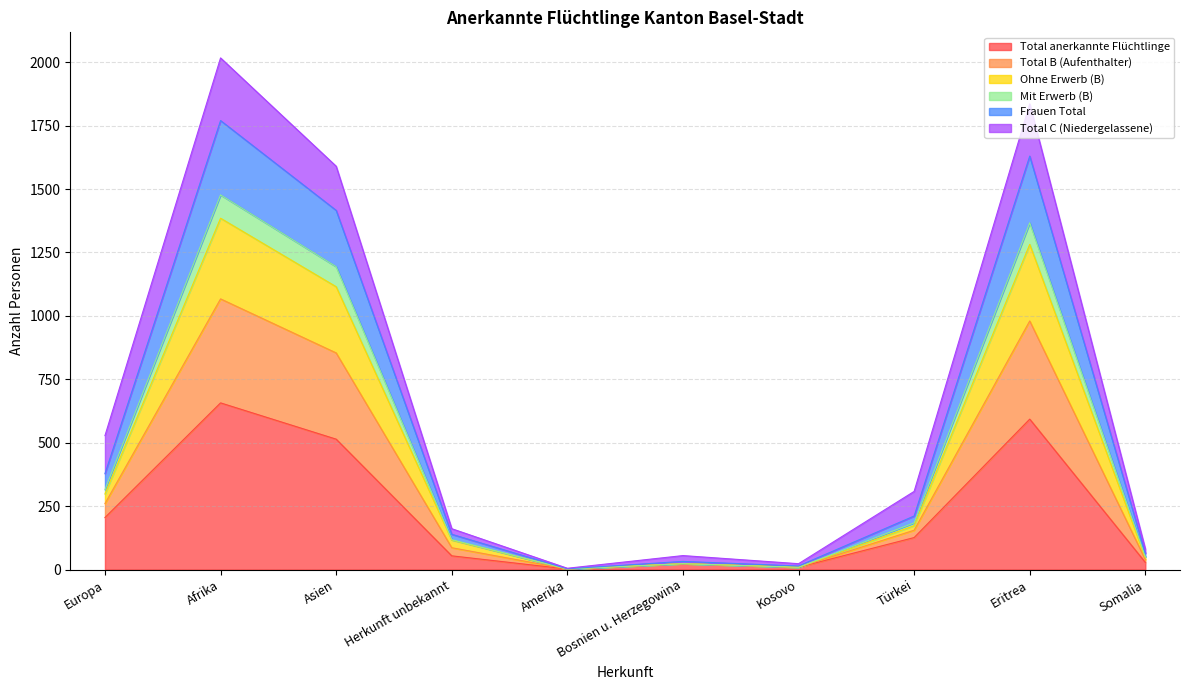

True or false: Mit Erwerb (B) and Total B (Aufenthalter) intersect in this chart.

False